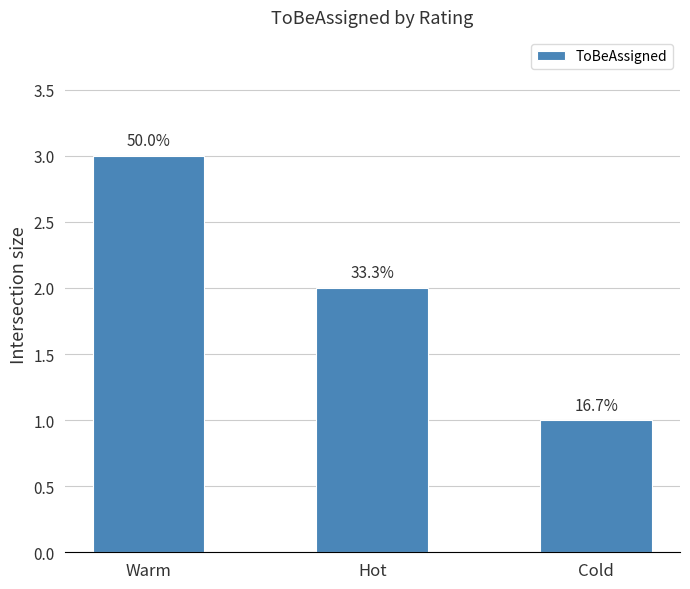

What is the maximum value shown in the chart?

3